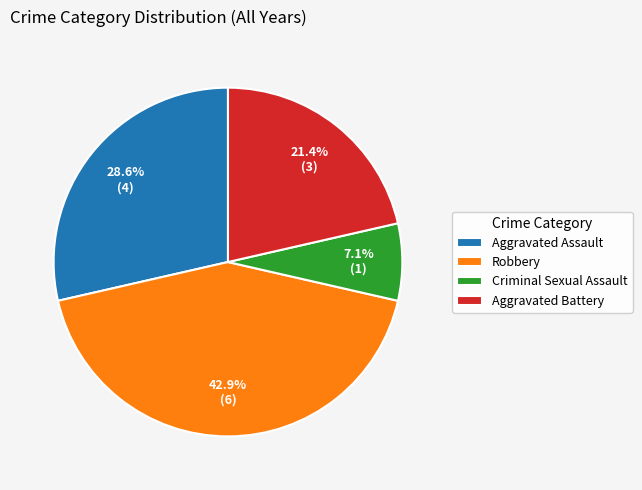

What is the total percentage of Aggravated Battery and Robbery?

64.3%